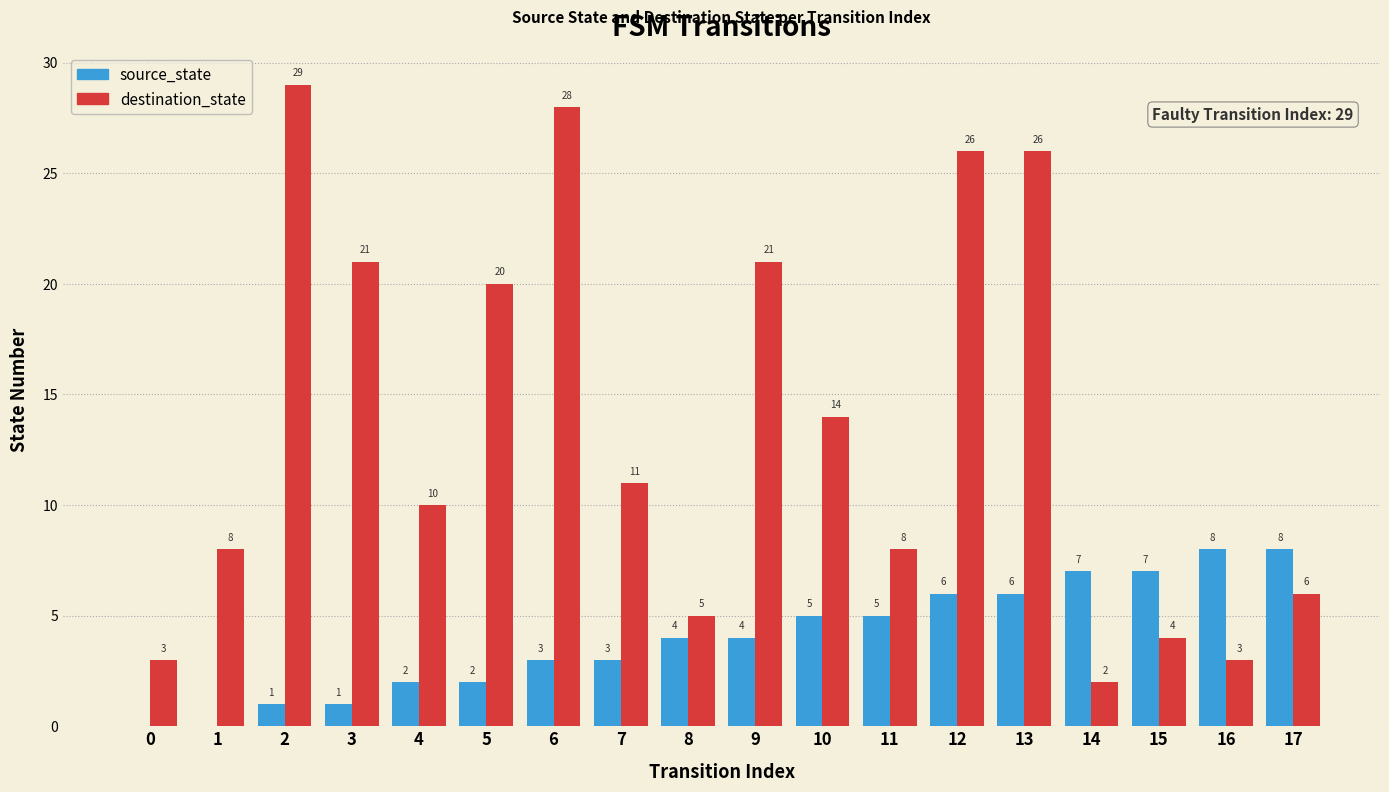

Which series has the largest total across all categories?

destination_state